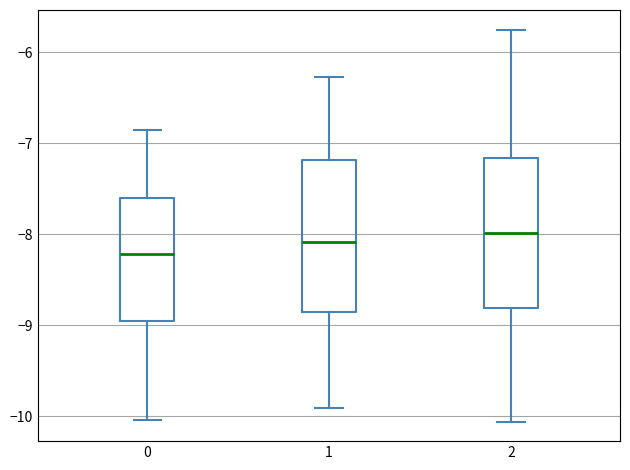

Reading left to right, transcribe this box plot: for each box, give where its median line is, the range the box spans, and where its two whiskers end, as read against the y-axis. The values are not printed on the chart, so give them approximately, as read against the axis.

0: median -8.2, box -8.9 to -7.6, whiskers -10.0 to -6.8
1: median -8.1, box -8.9 to -7.2, whiskers -9.9 to -6.3
2: median -8.0, box -8.8 to -7.2, whiskers -10.1 to -5.7